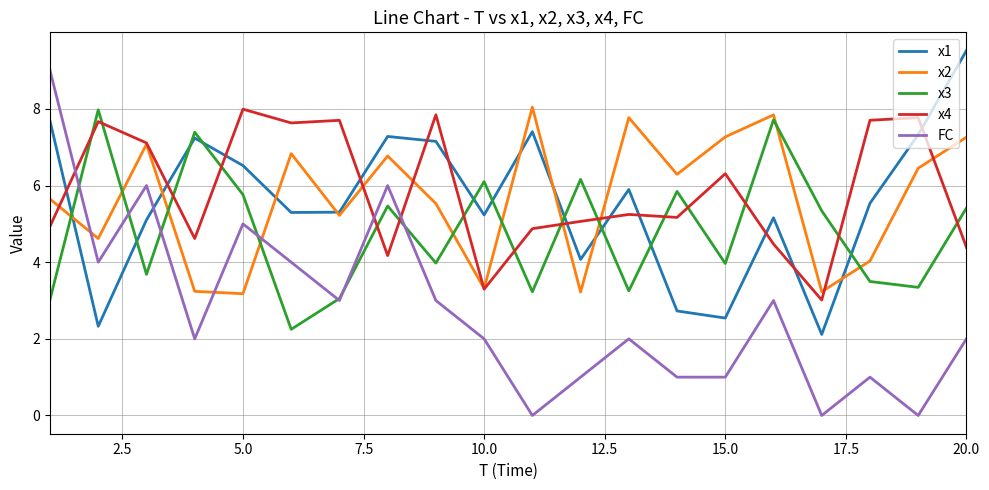

After their last crossing, which series has the higher values: x2 or FC?

x2